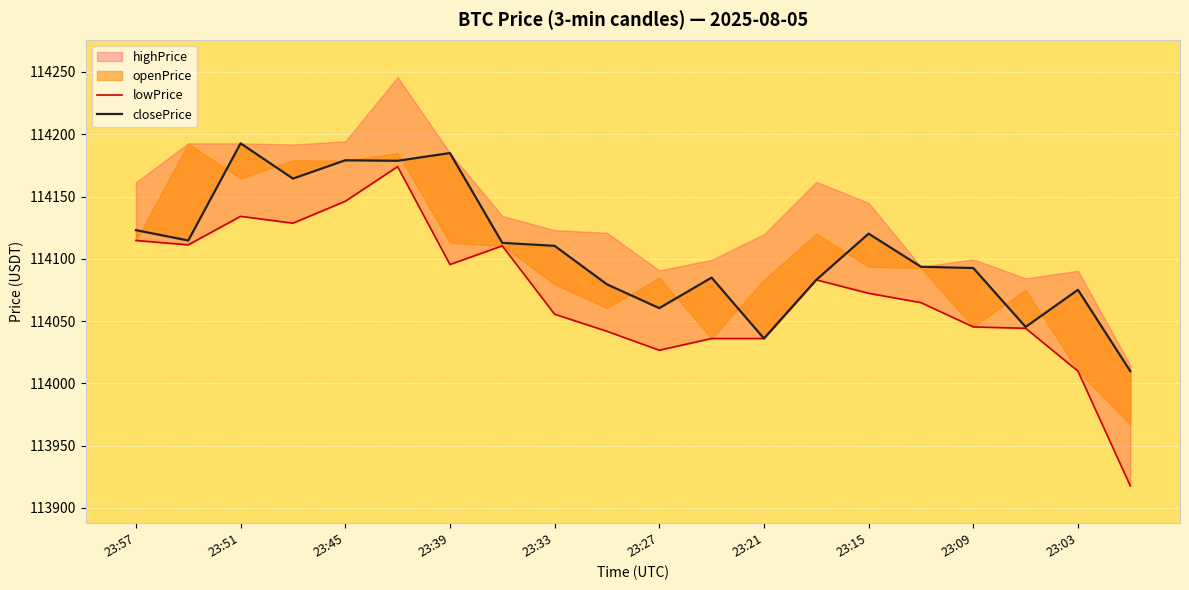

What is the lowest value of the lowPrice series?

113917.7